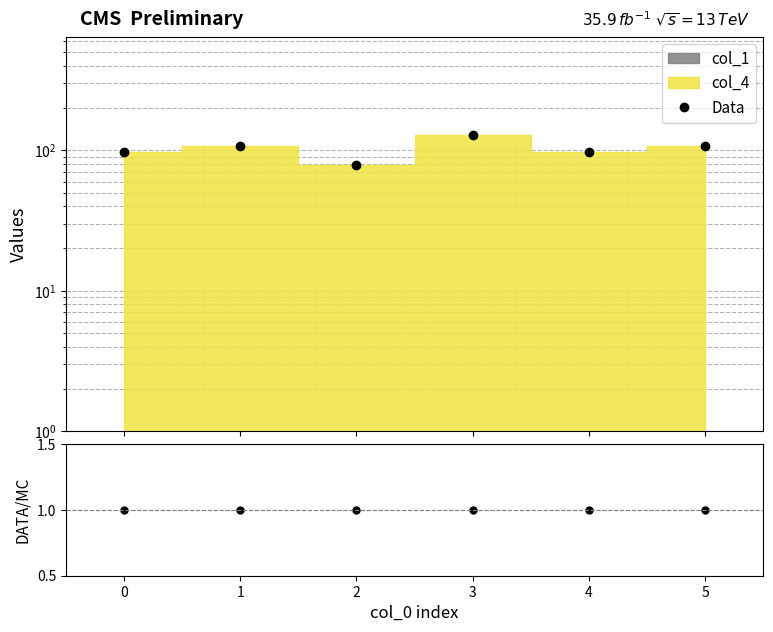

True or false: DATA/MC and Data intersect in this chart.

False